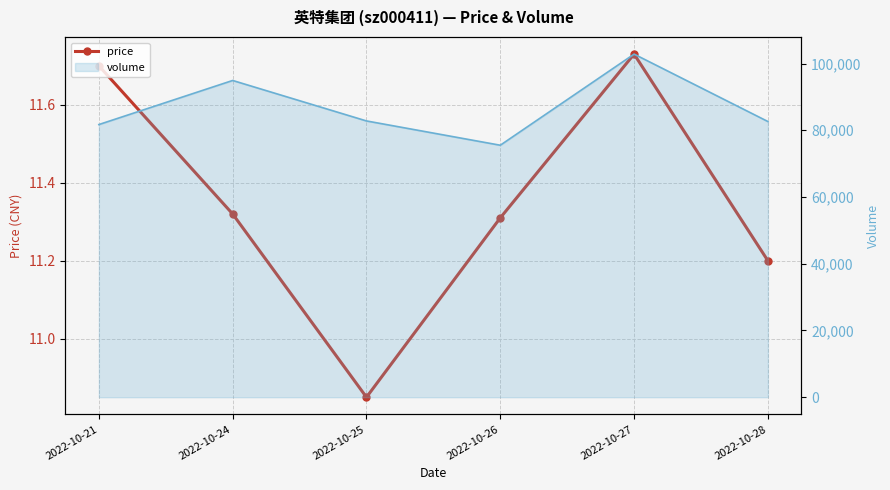

At which category does the chart reach its peak across all series?

2022-10-27